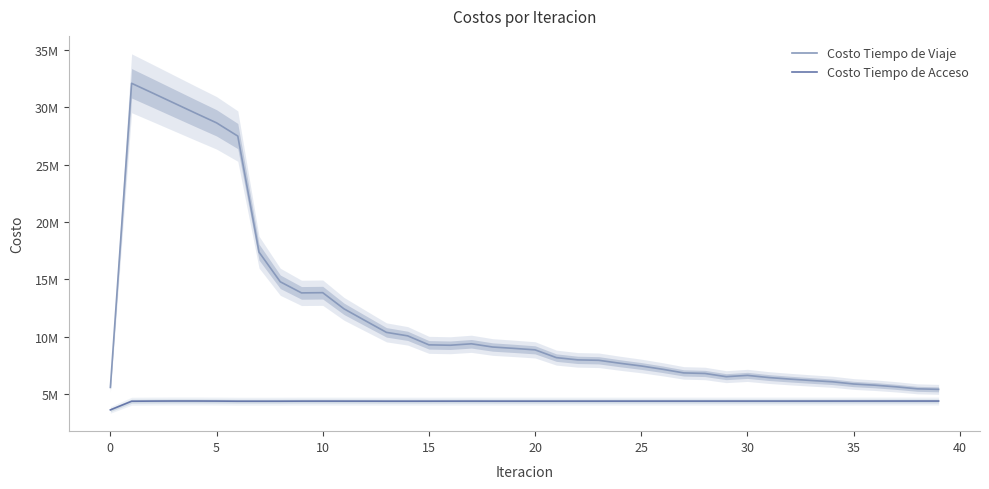

Which series has the largest total across all categories?

Costo Tiempo de Viaje